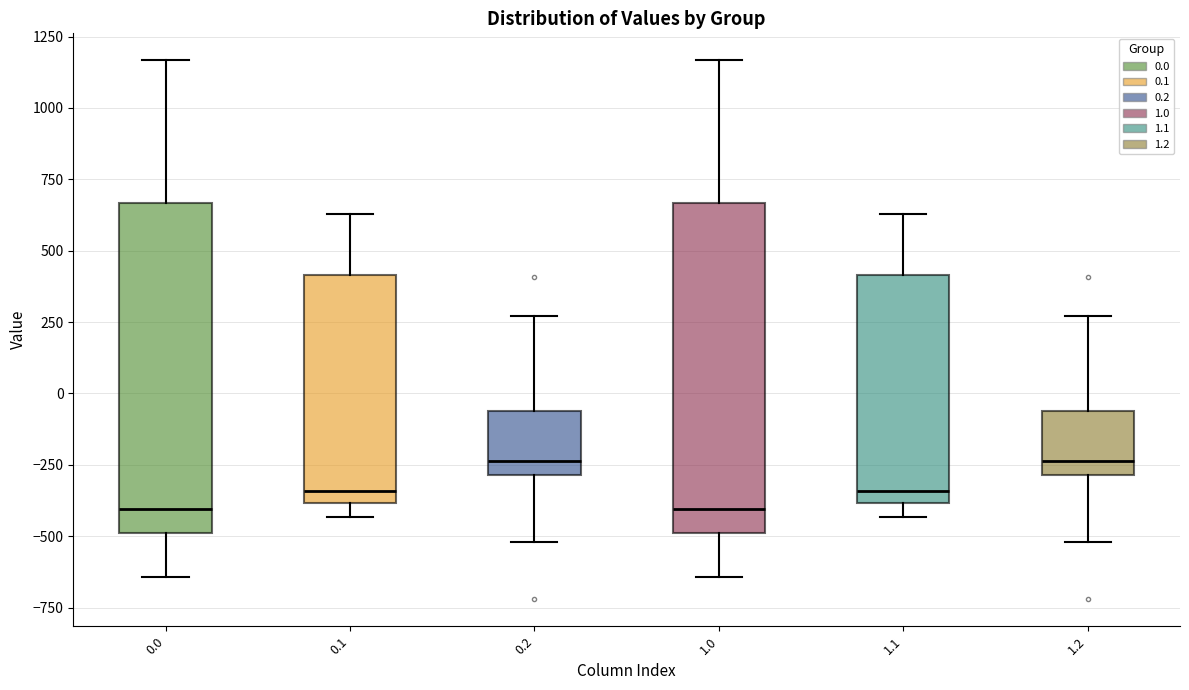

Where is the lower edge of the box at x = 0.2 on the y-axis? The values are not printed on the chart, so give them approximately, as read against the axis.

-300